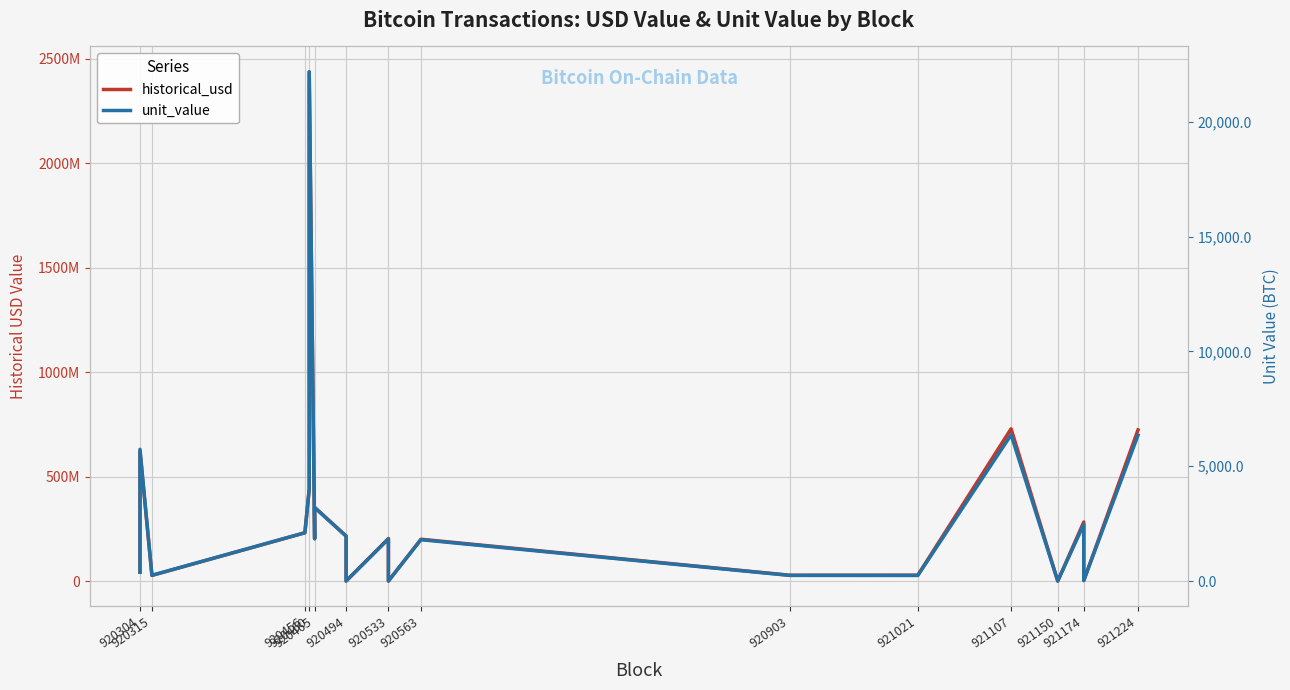

What are all the series names shown in the legend?

historical_usd, unit_value